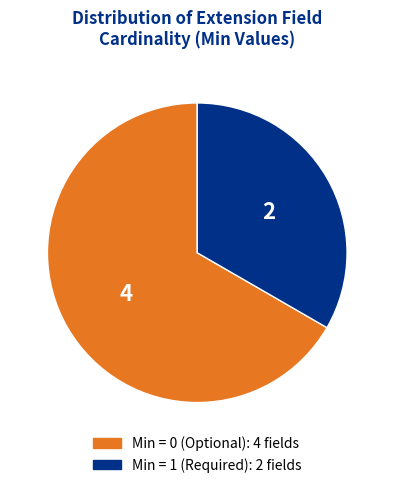

Does any single category account for the majority?

Yes